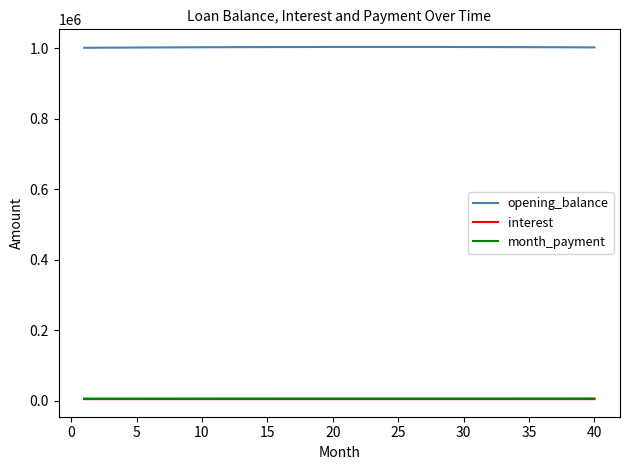

How many values in the opening_balance series are below 1003616?

20